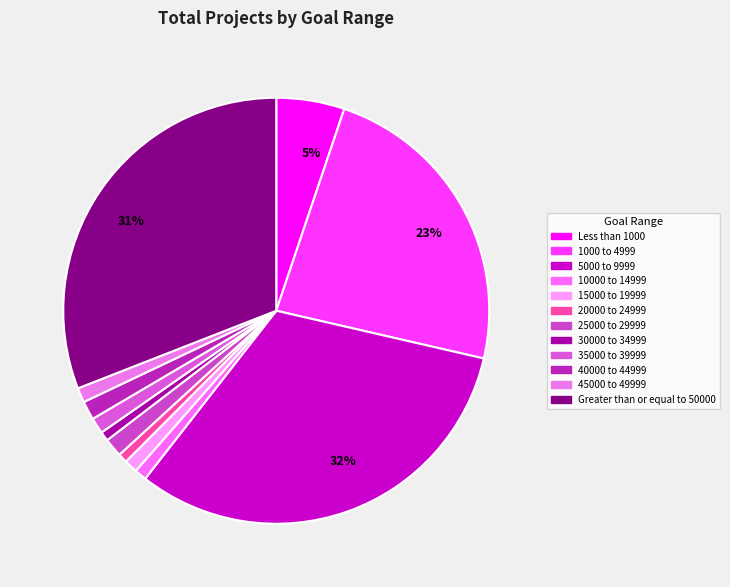

To the nearest percent, what percentage of the pie is 1000 to 4999?

23%